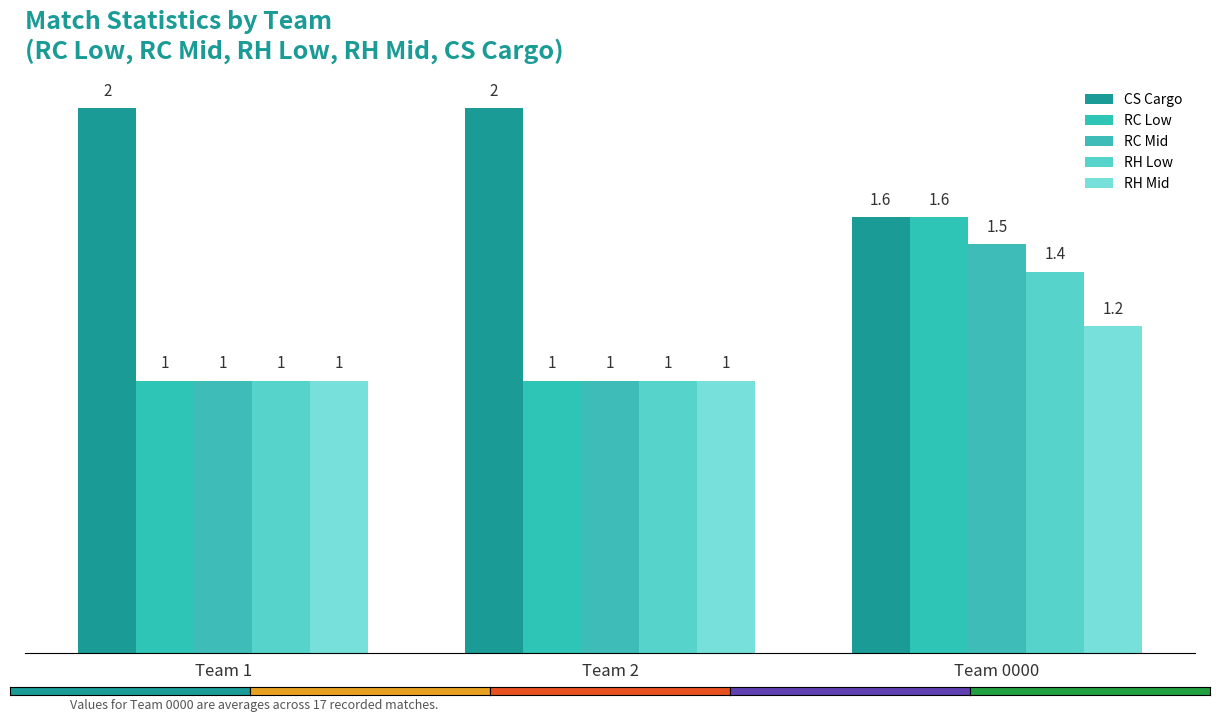

At how many categories does at least one series exceed 1?

3